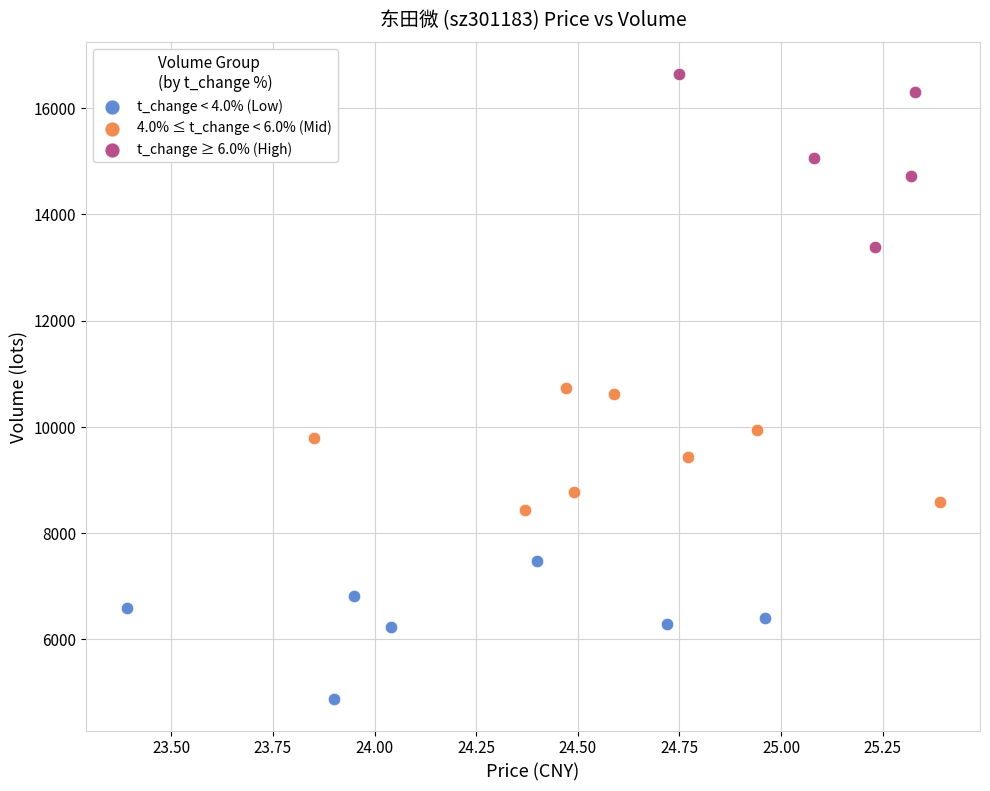

Which series has the largest Y range (max minus min)?

t_change ≥ 6.0% (High)